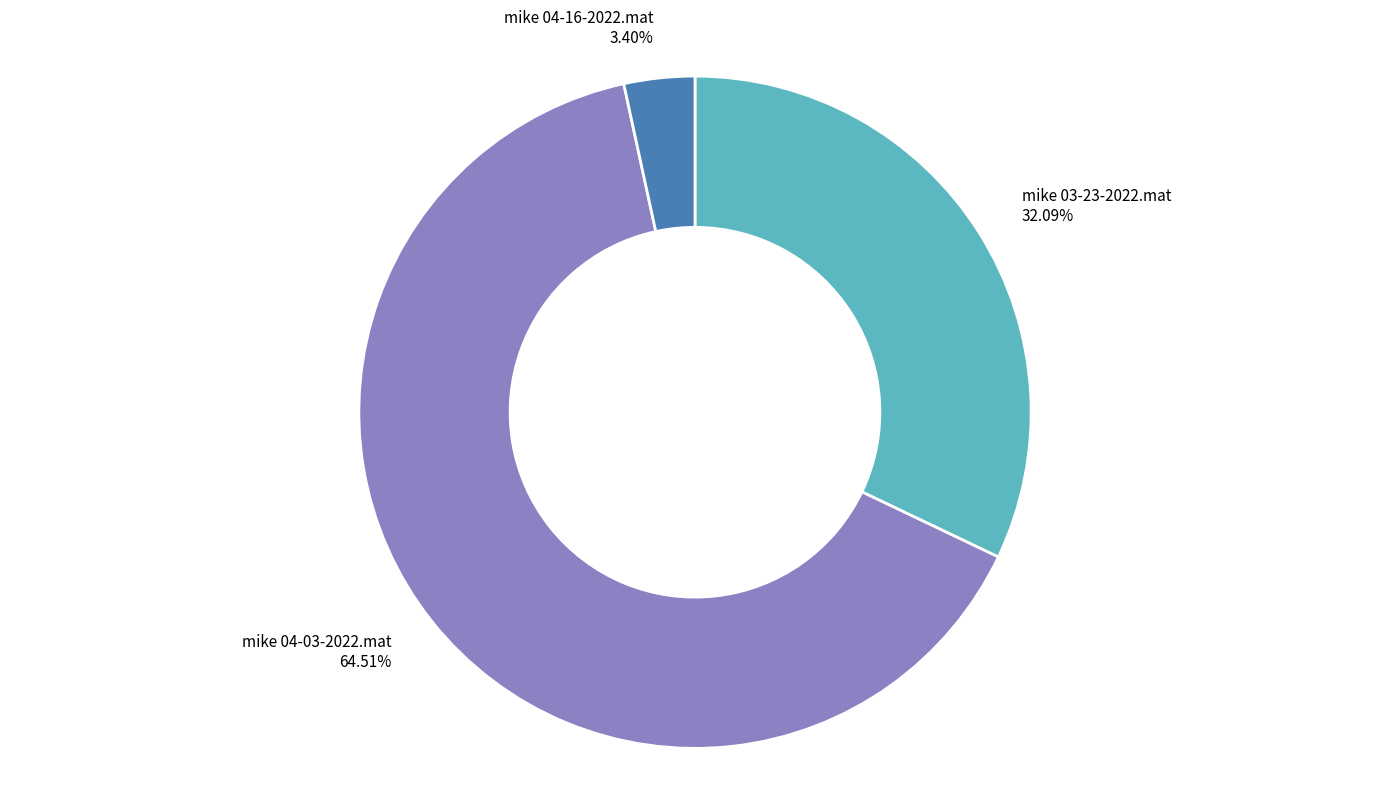

Do mike 03-23-2022.mat and mike 04-03-2022.mat together represent more than half of the pie?

Yes